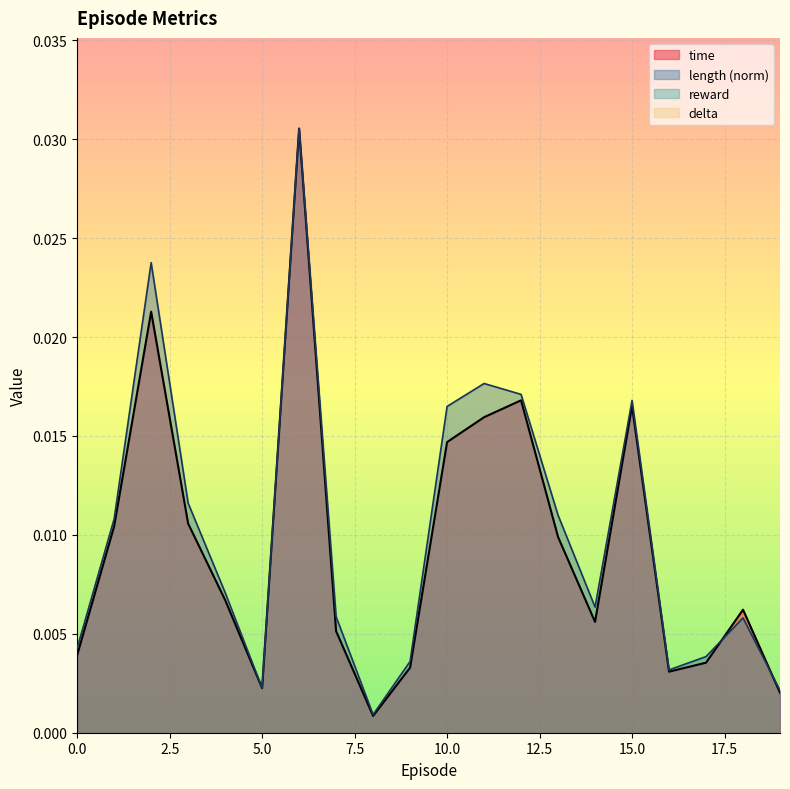

At which label does time reach its peak?

6